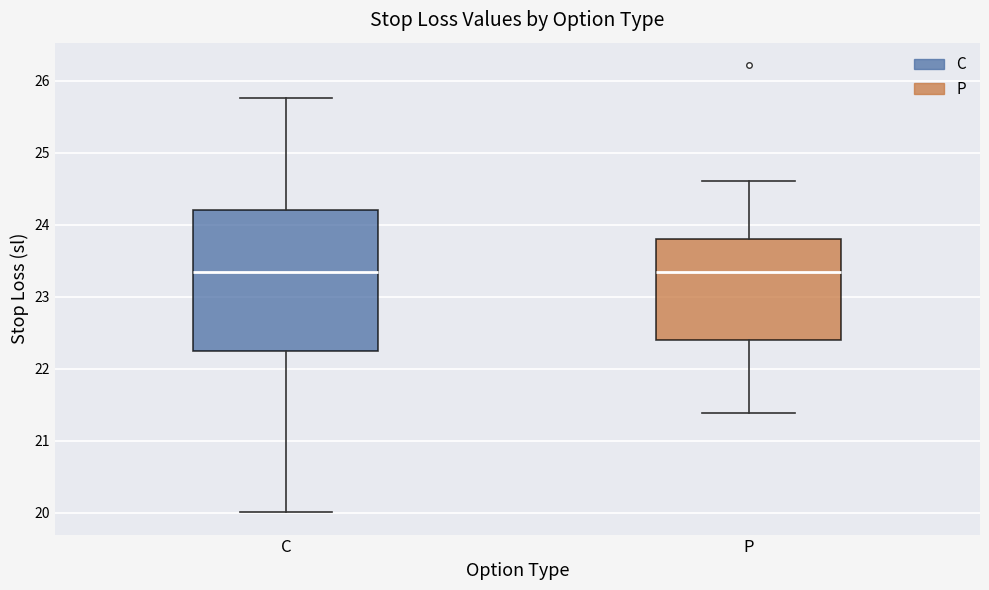

Which box is the tallest, from its lower edge to its upper edge?

C